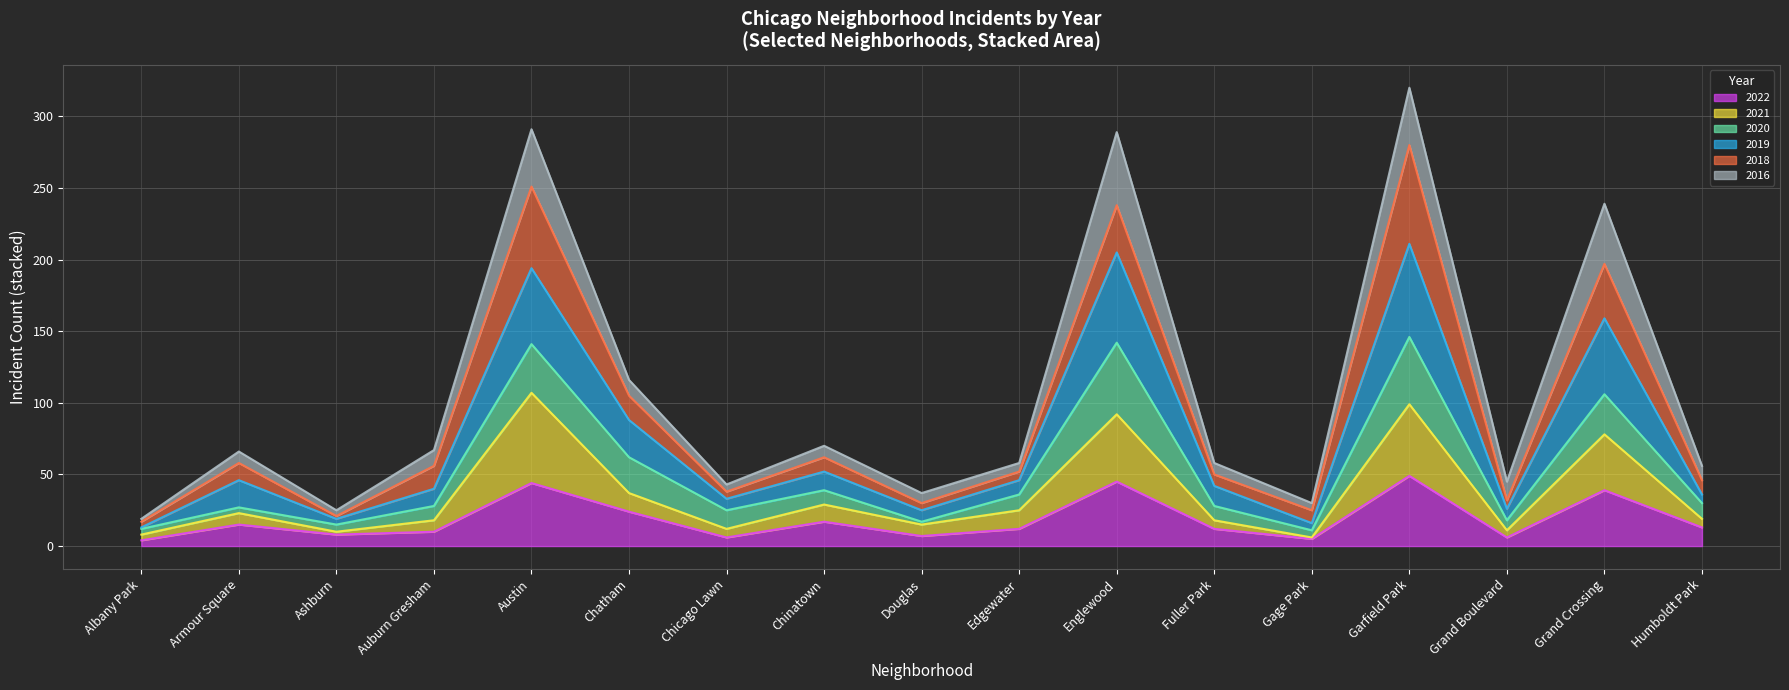

What are all the series names shown in the legend?

2022, 2021, 2020, 2019, 2018, 2016